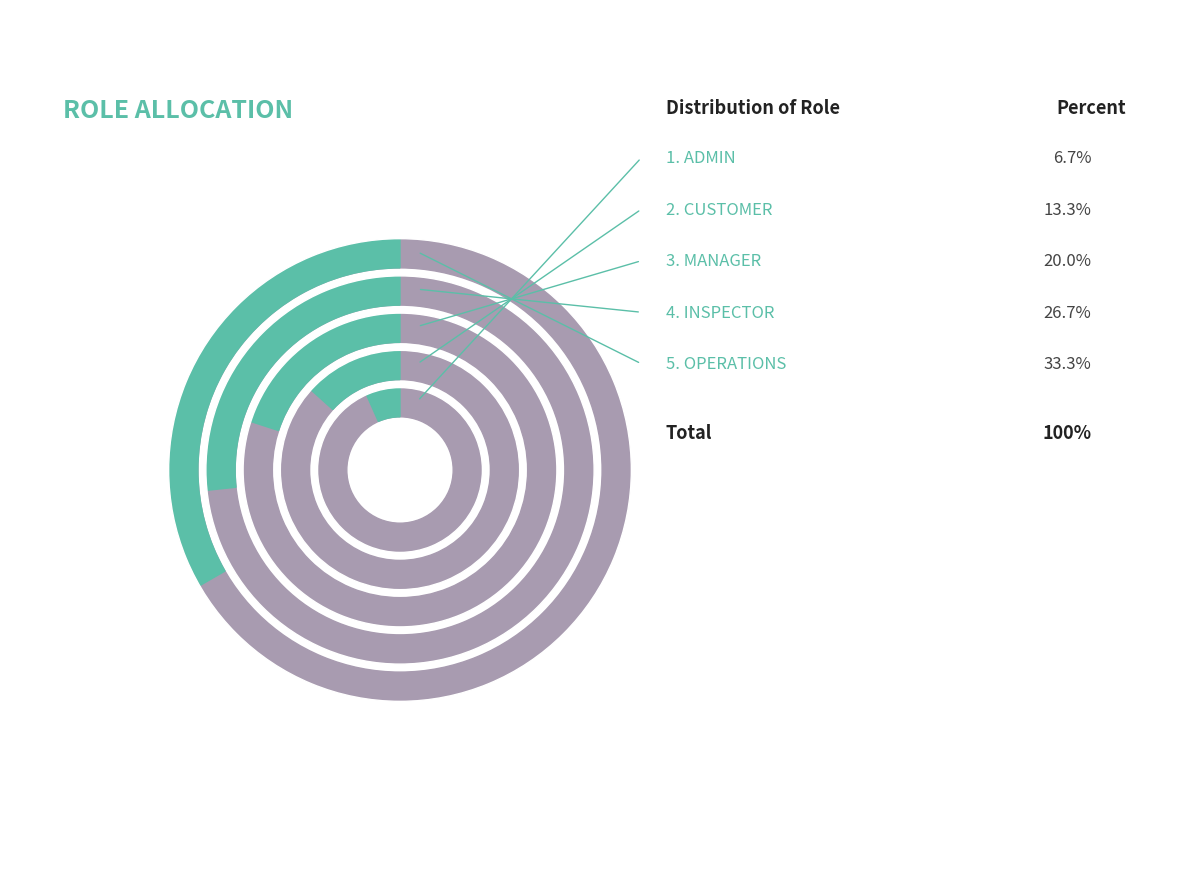

What is the ratio of the value at MANAGER to the value at ADMIN?

3.0